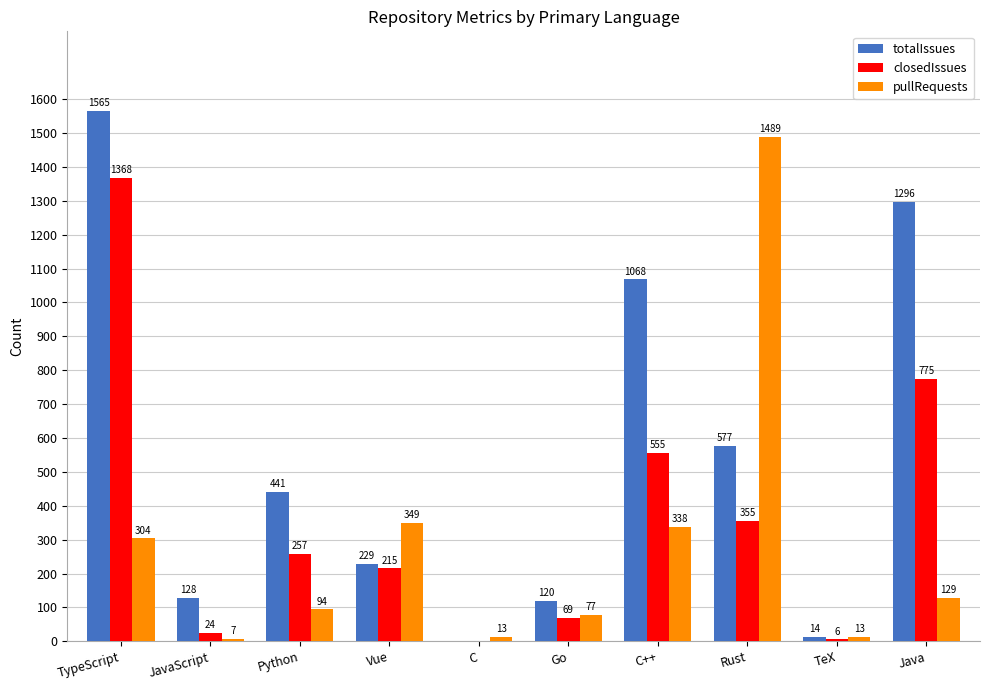

Which series changed the most between TypeScript and TeX?

totalIssues